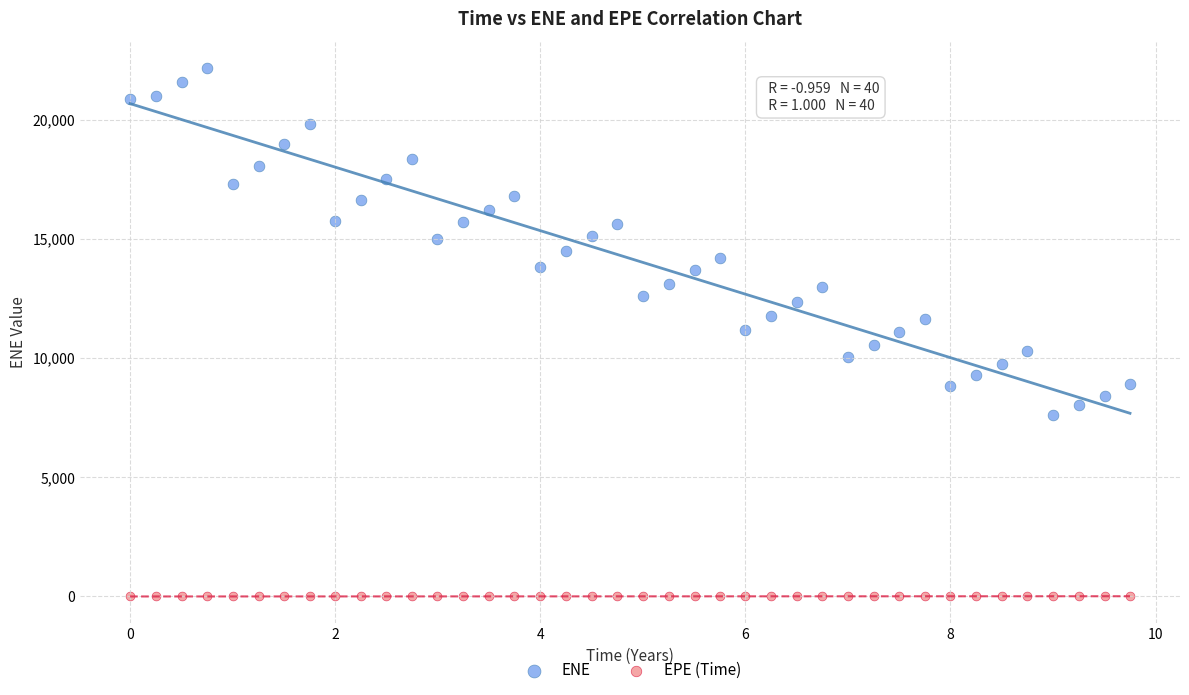

Across all data points, what is the range of X values (max minus min)?

9.8